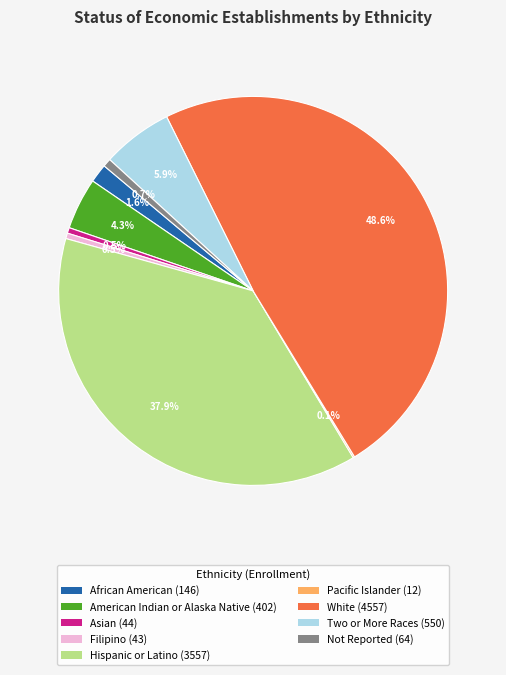

Which has a higher value, Hispanic or Latino or American Indian or Alaska Native?

Hispanic or Latino